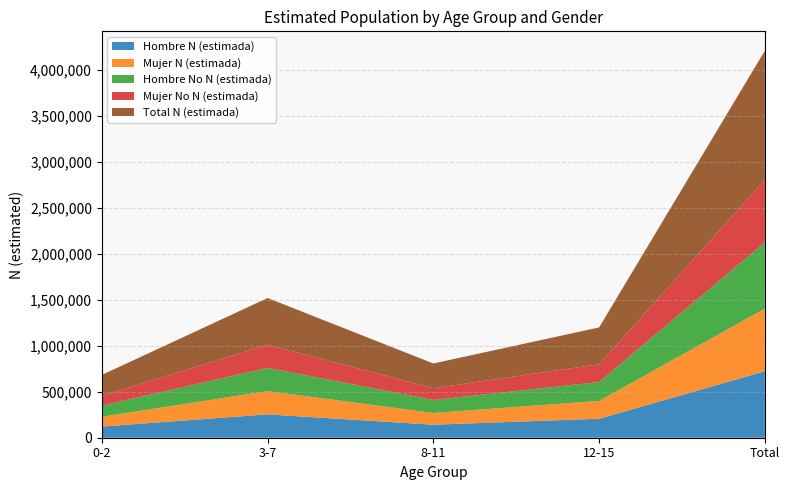

Reading left to right, transcribe all the data shown in this chart.

Hombre N (estimada): 121380	253756	141515	206049	722700
Mujer N (estimada): 106171	253205	127548	194097	681021
Hombre No N (estimada): 121380	252453	141515	205382	720730
Mujer No N (estimada): 106171	252600	127548	193436	679755
Total N (estimada): 227551	506961	269063	400146	1403721